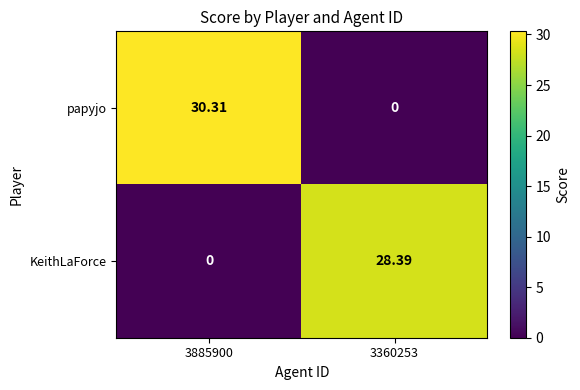

Rank the series at 3360253 from highest to lowest value.

KeithLaForce, papyjo